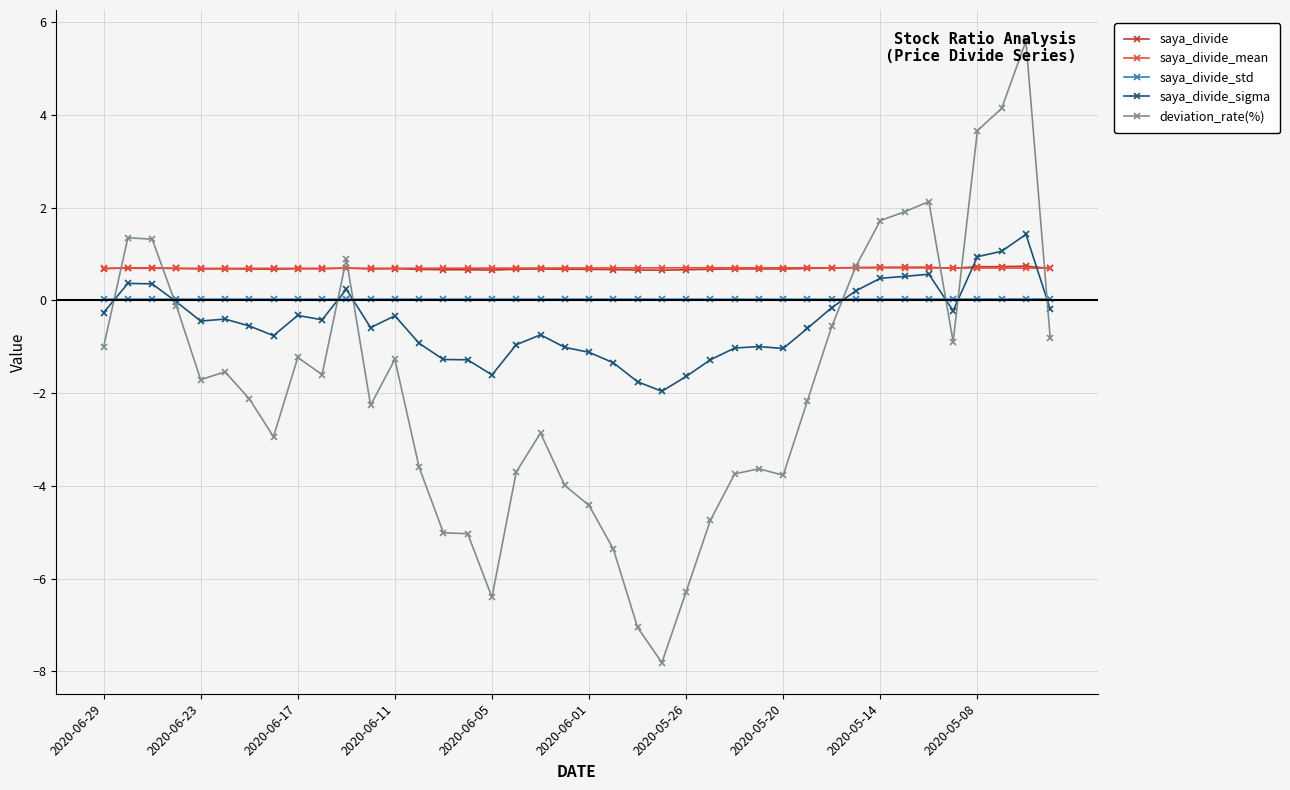

True or false: saya_divide has more than 2 interior local peaks.

True